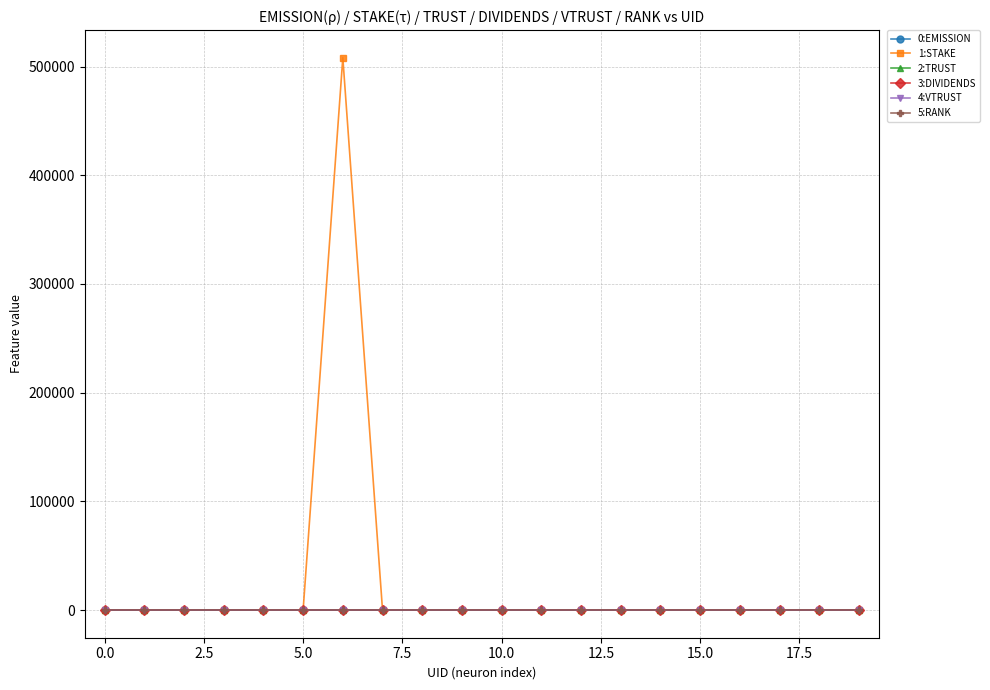

Which series has the largest total across all categories?

1:STAKE